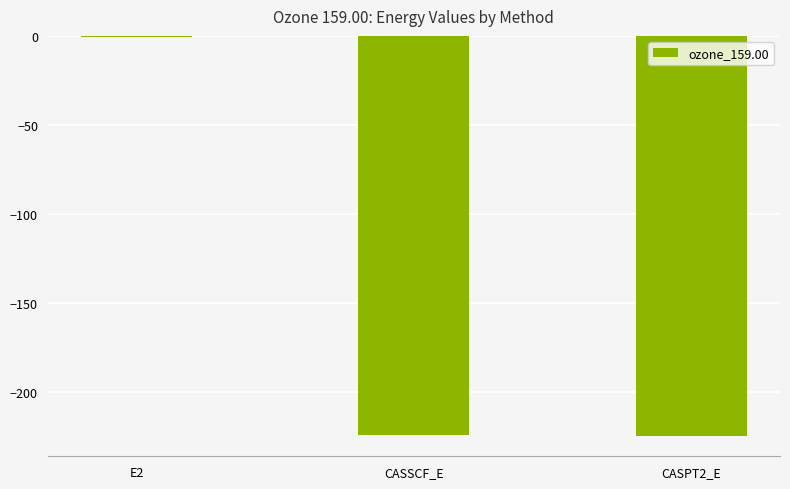

What is the sum of the values at CASPT2_E and CASSCF_E?

-449.5